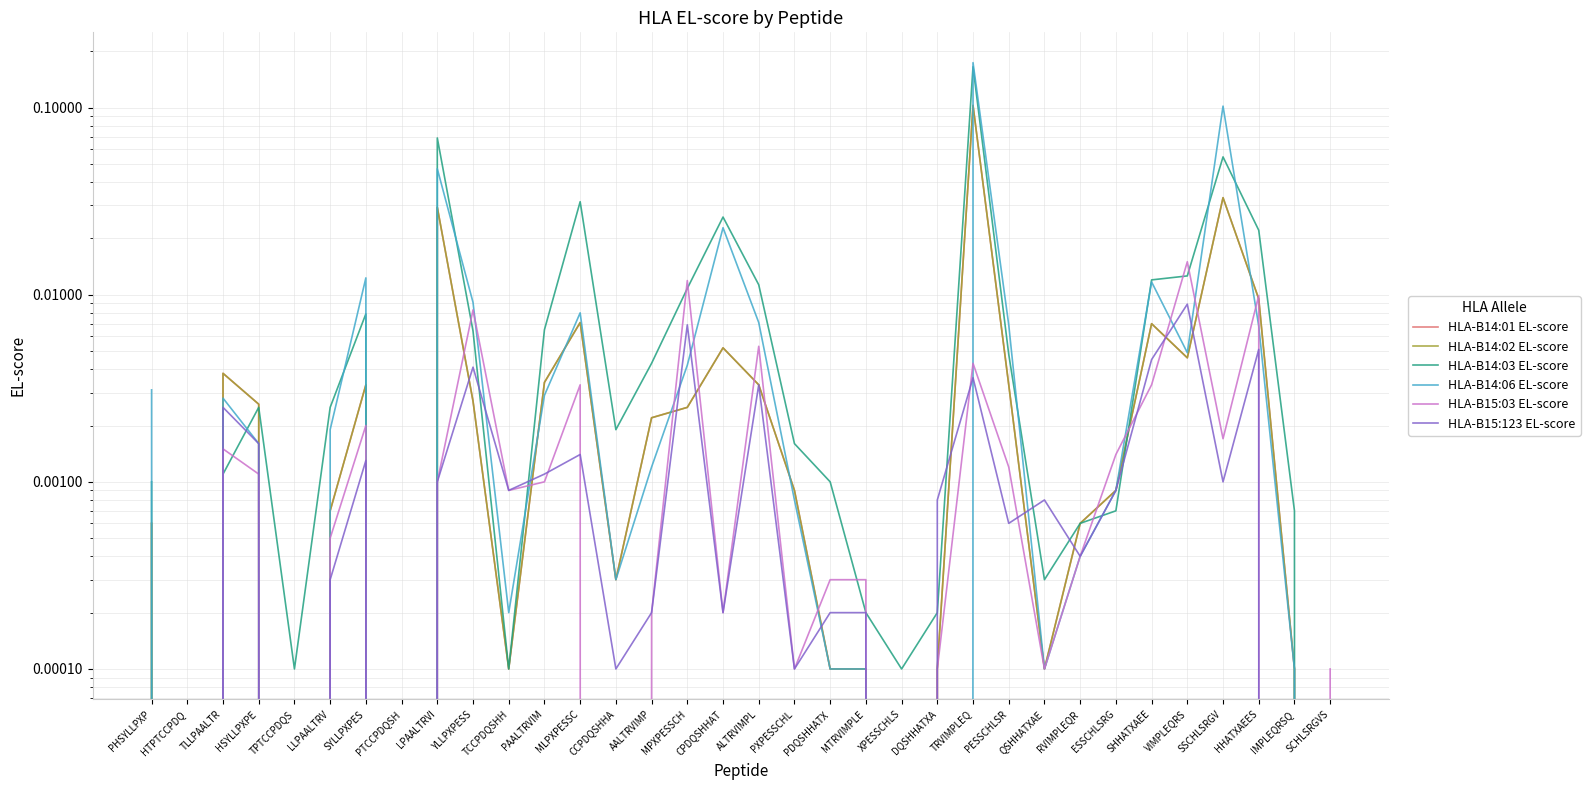

In HLA-B14:06 EL-score, how many points are lower than both neighbors (excluding endpoints)?

7